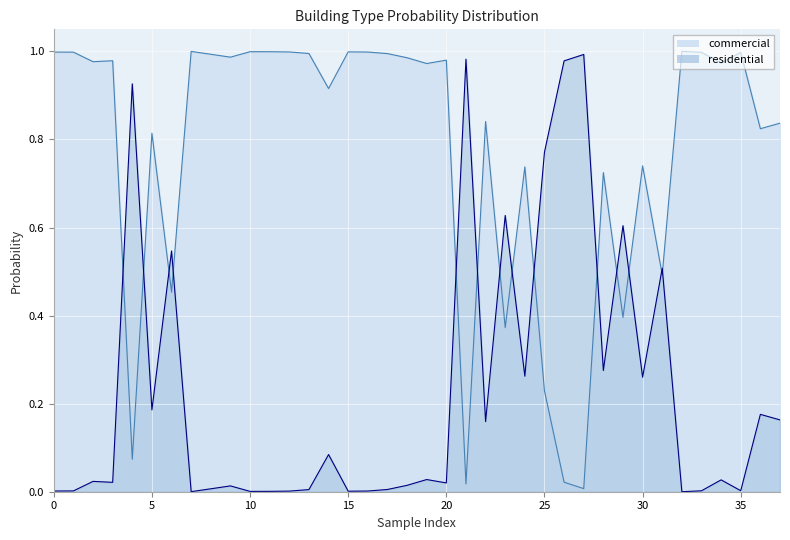

Rank the series by their maximum value, from lowest to highest.

residential, commercial